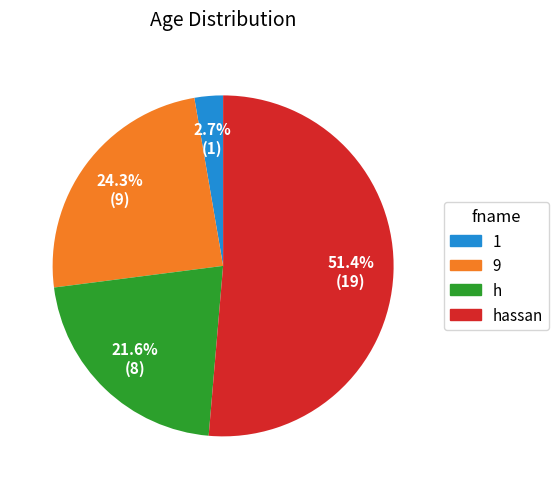

Combined, what portion of the pie is h and 9?

45.9%